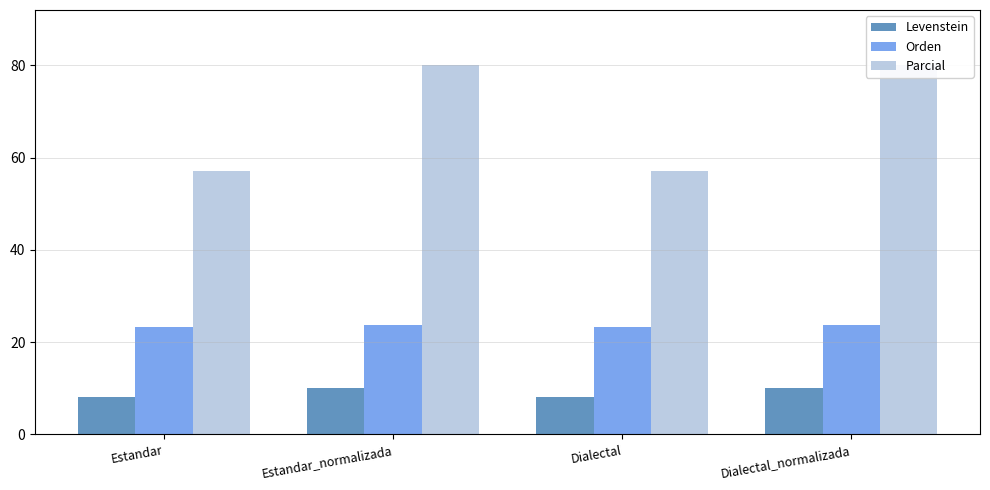

At which category does the chart reach its minimum across all series?

Estandar